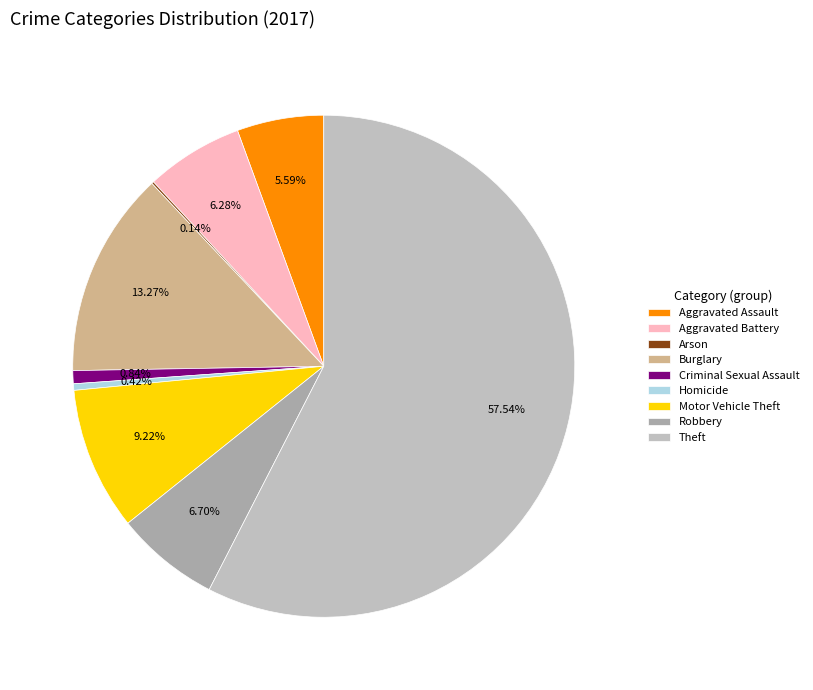

What portion of the pie excludes Arson?

99.9%